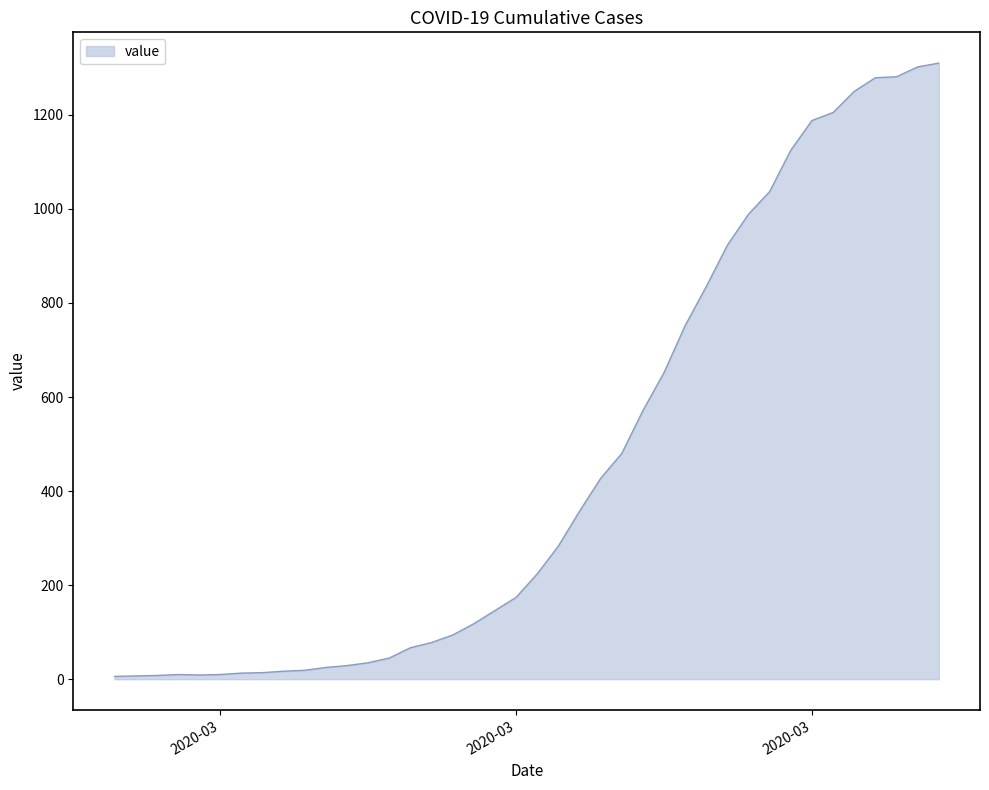

What is the greatest value displayed?

1310